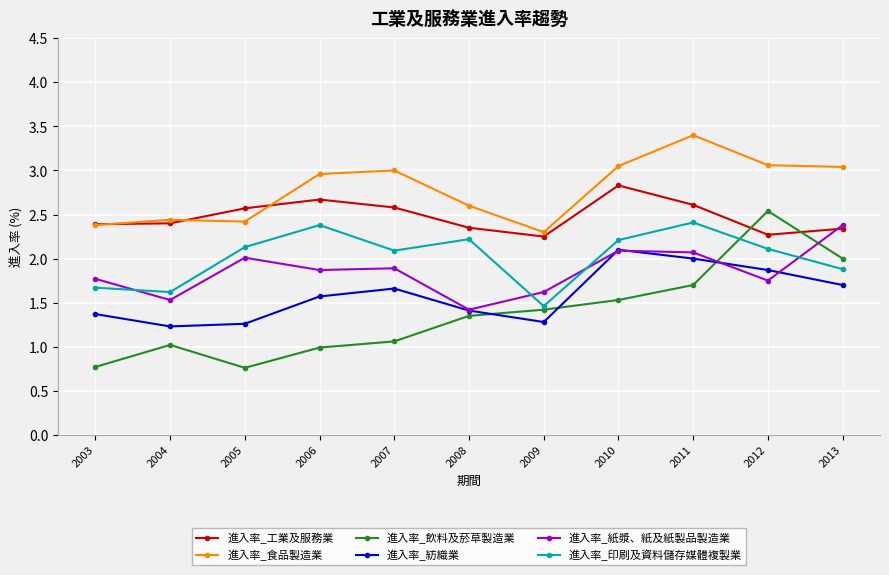

True or false: 進入率_印刷及資料儲存媒體複製業 and 進入率_工業及服務業 cross at least once.

False